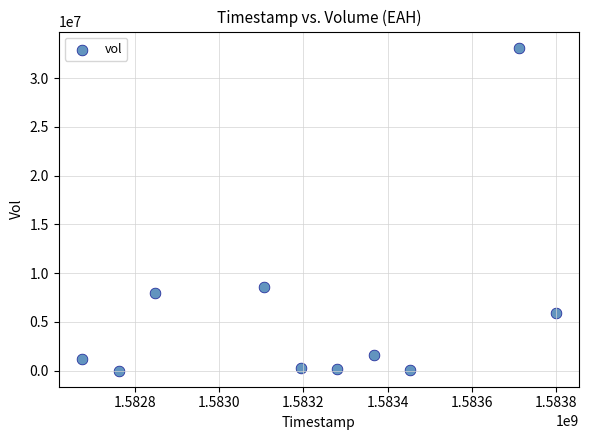

What Y value in the scatter plot is closest to 16569000?

8600000